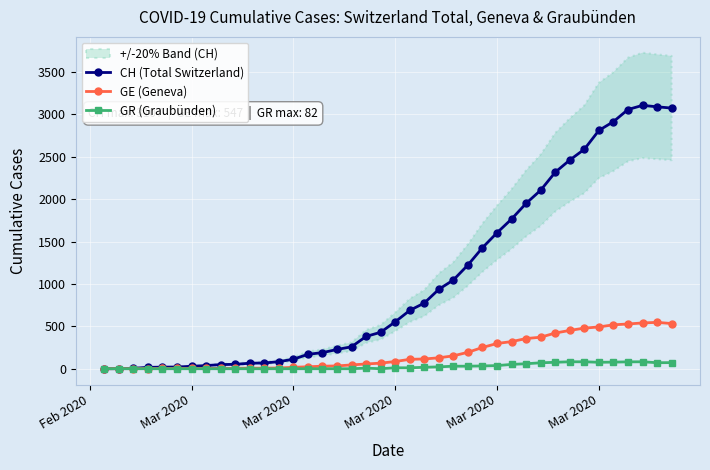

How many values in the GE (Geneva) series are below 85?

20